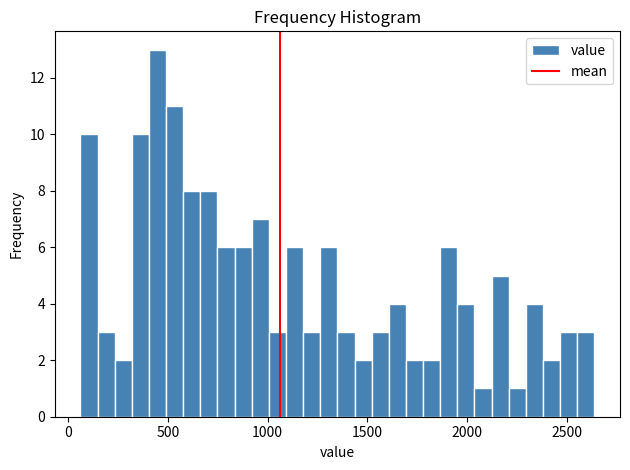

Read against the x-axis, roughly where is the centre of the tallest bar?

450